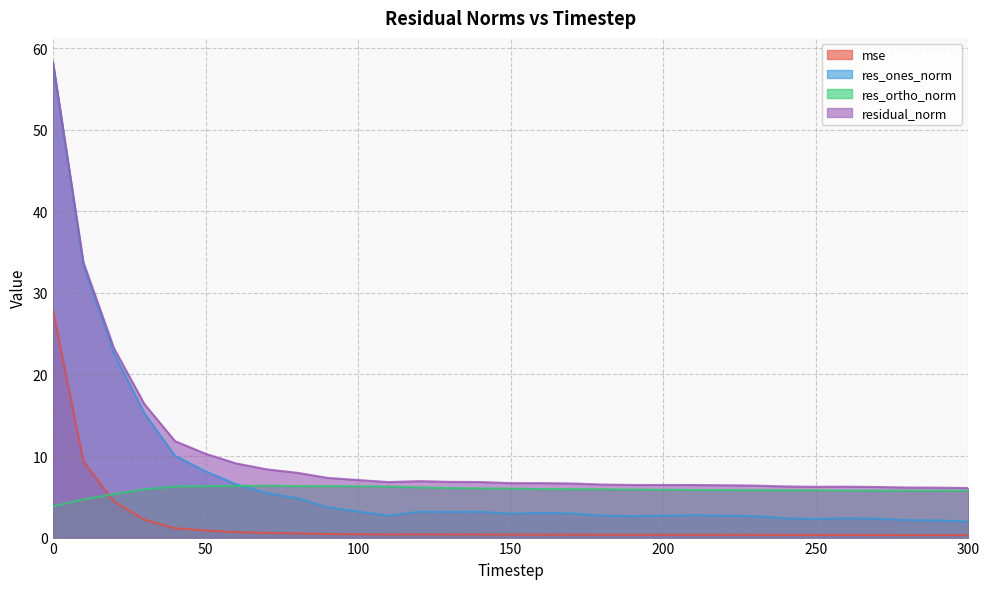

True or false: residual_norm and res_ortho_norm cross at least once.

False